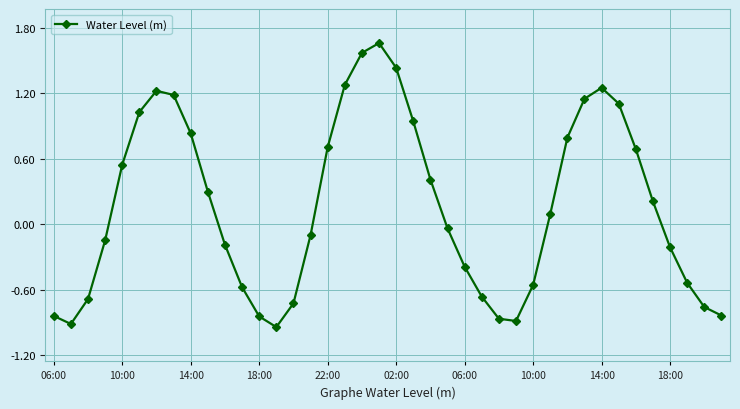

How many interior local valleys (lower than both neighbors) does the data have?

3